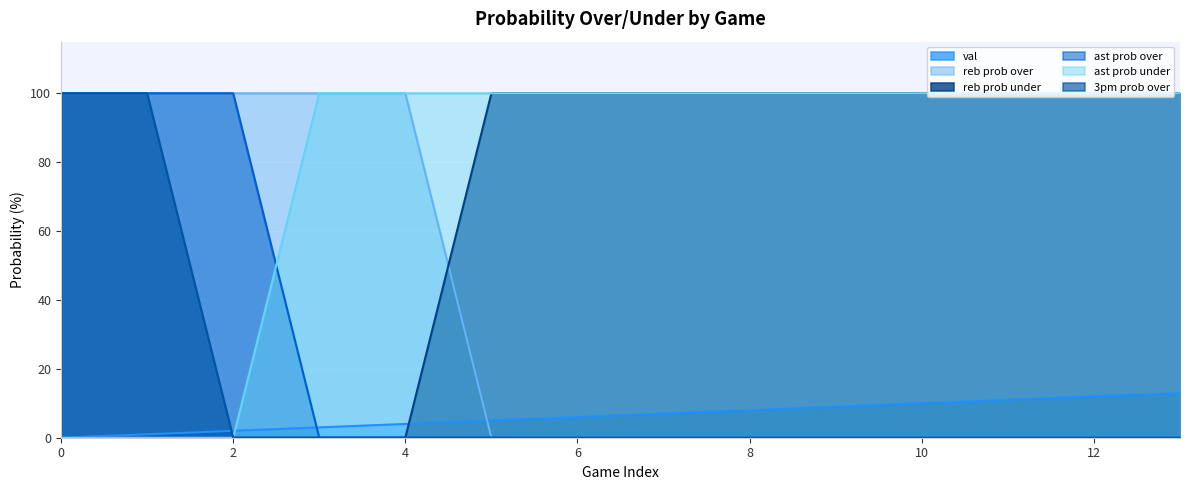

Reading left to right, transcribe all the data shown in this chart.

val line: 0	1	2	3	4	5	6	7	8	9	10	11	12	13
reb prob over line: 100	100	100	100	100	0	0	0	0	0	0	0	0	0
reb prob under line: 0	0	0	0	0	100	100	100	100	100	100	100	100	100
ast prob over line: 100	100	100	0	0	0	0	0	0	0	0	0	0	0
ast prob under line: 0	0	0	100	100	100	100	100	100	100	100	100	100	100
3pm prob over line: 100	100	0	0	0	0	0	0	0	0	0	0	0	0